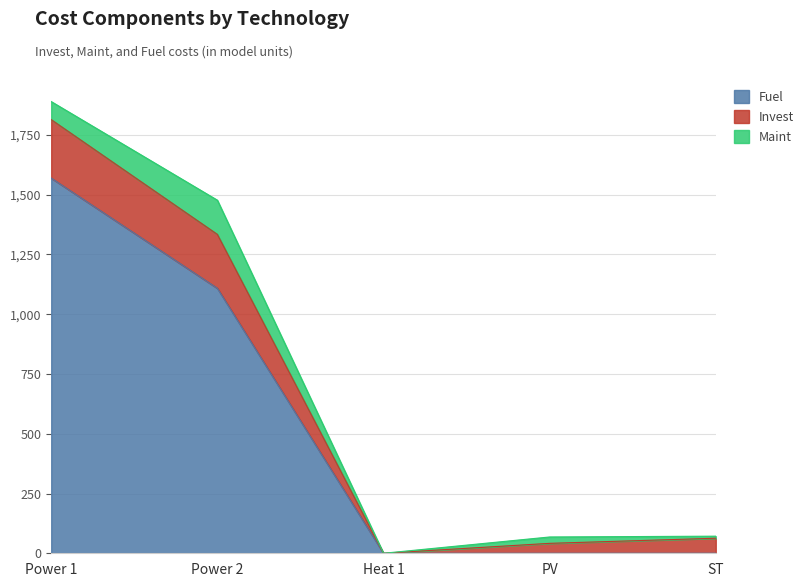

At which category is the sum across all series the highest?

Power 1